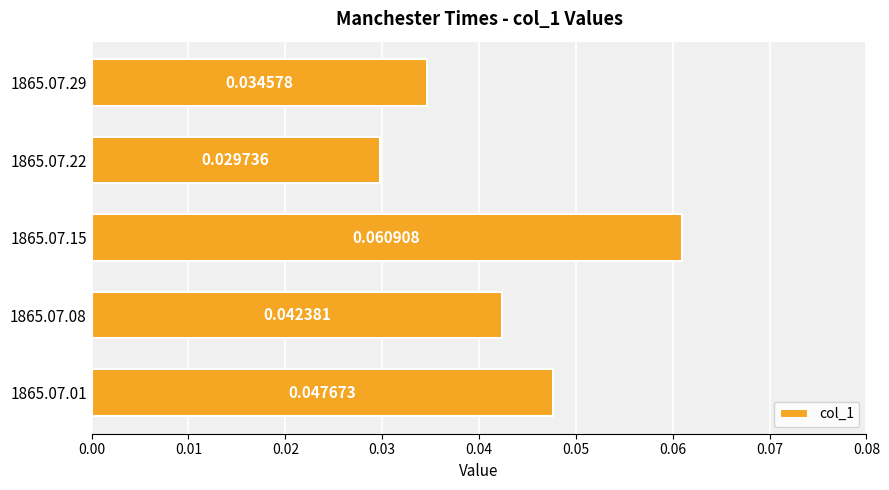

List the labels in order of value, largest first.

1865.07.15, 1865.07.01, 1865.07.08, 1865.07.29, 1865.07.22